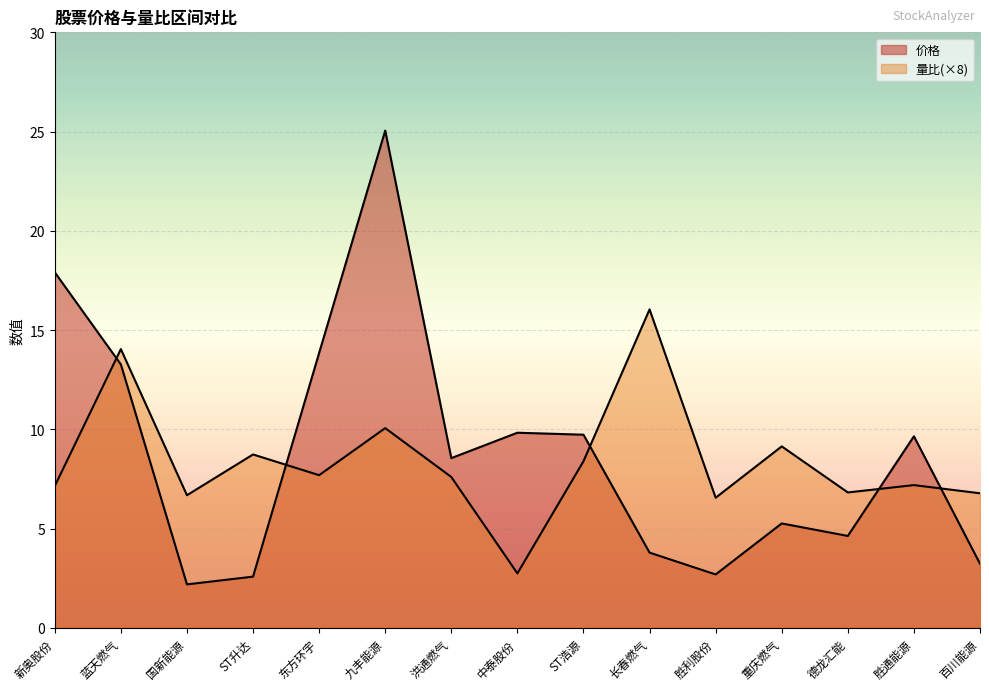

What is the sum of the 价格 values at 德龙汇能 and 重庆燃气?

9.9